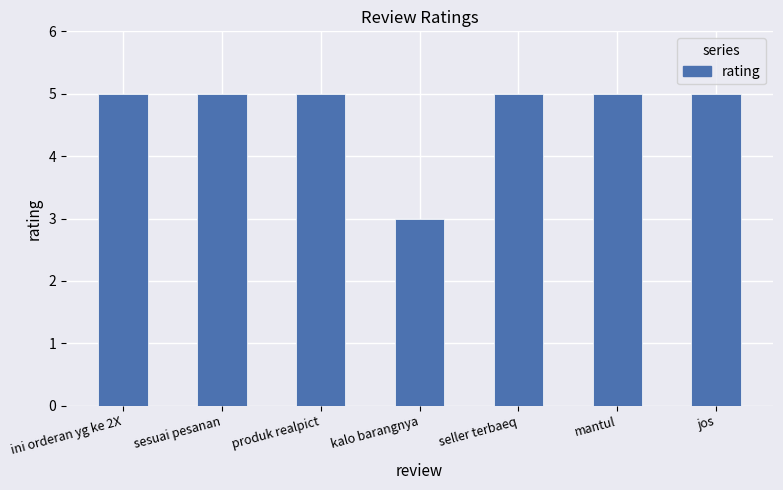

How many distinct data groups are displayed?

1